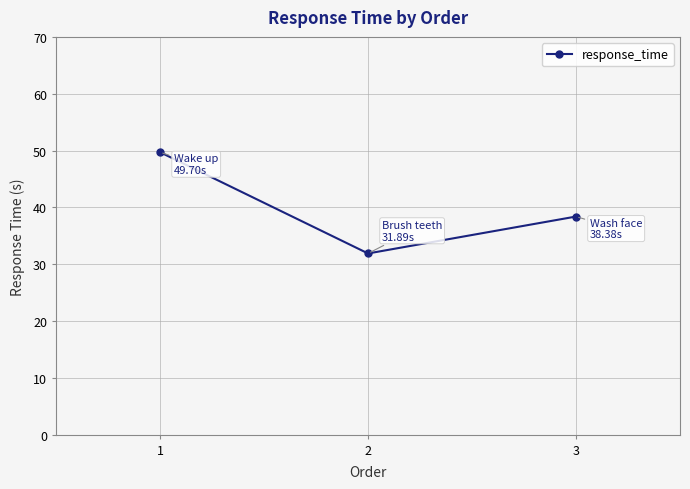

The value at 3 is 38.4. True or false?

True